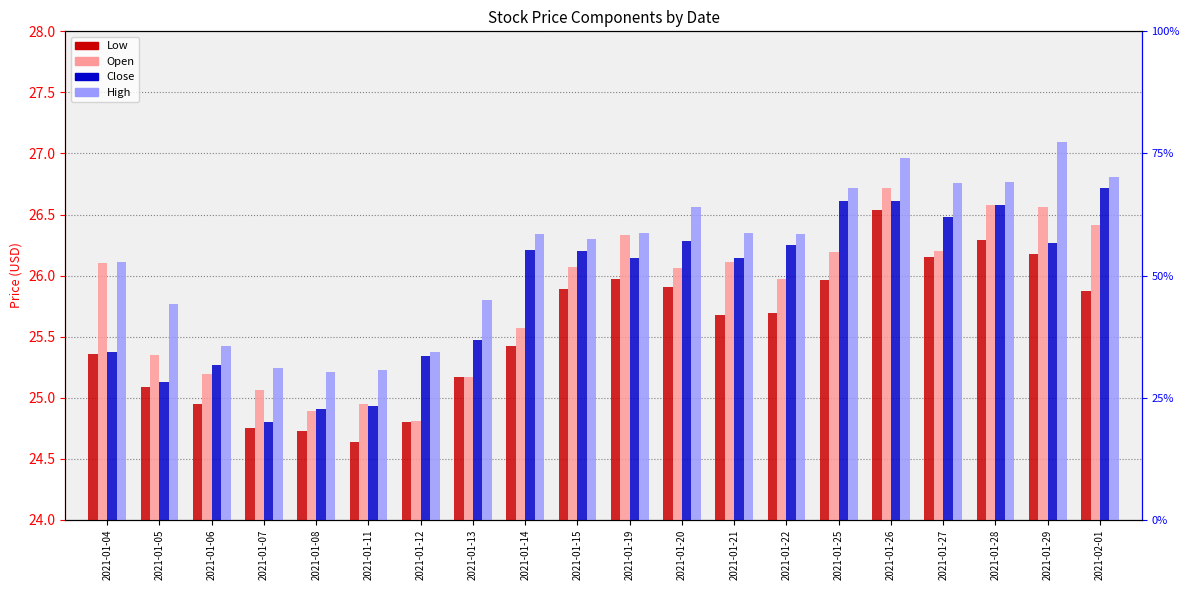

What is the difference between the highest and lowest values at 2021-01-29?

0.9